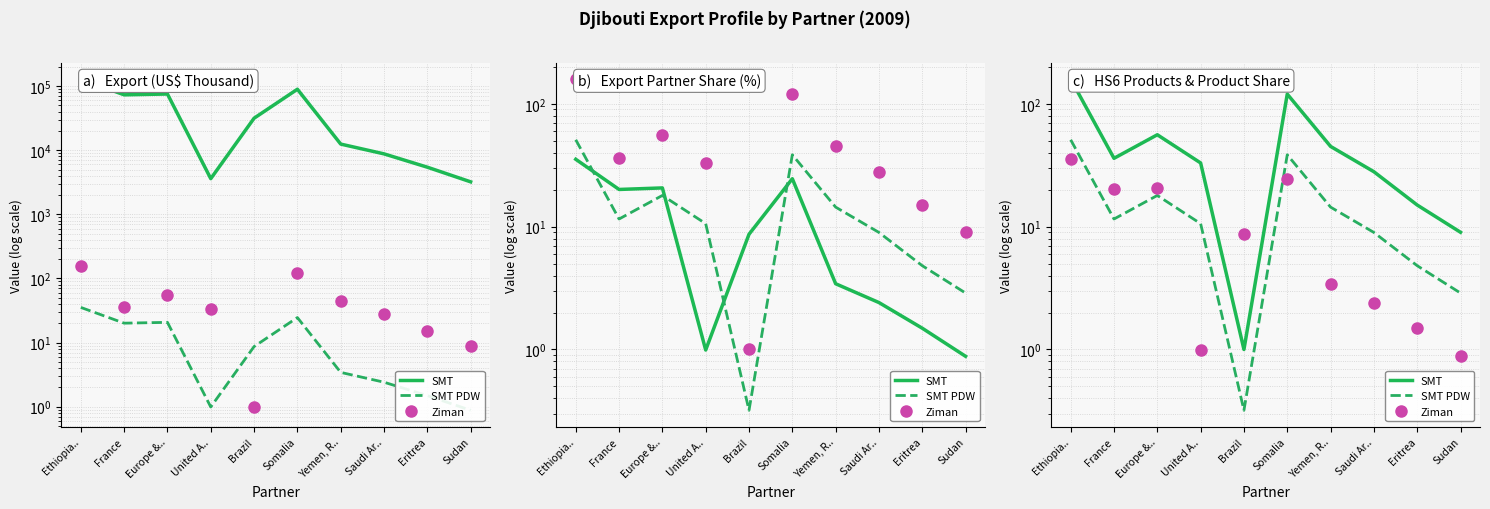

What is the value of the SMT PDW point at the 7th from the left?

14.4